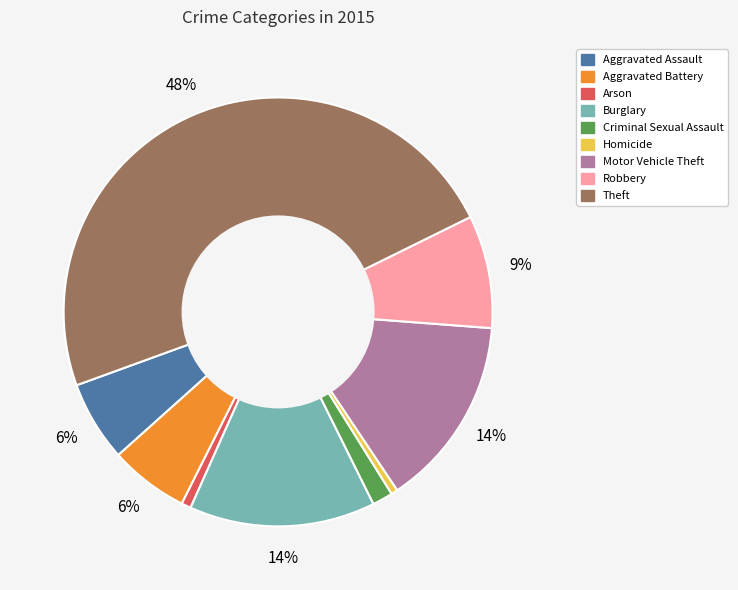

The Burglary slice represents 27% of the pie. True or false?

False